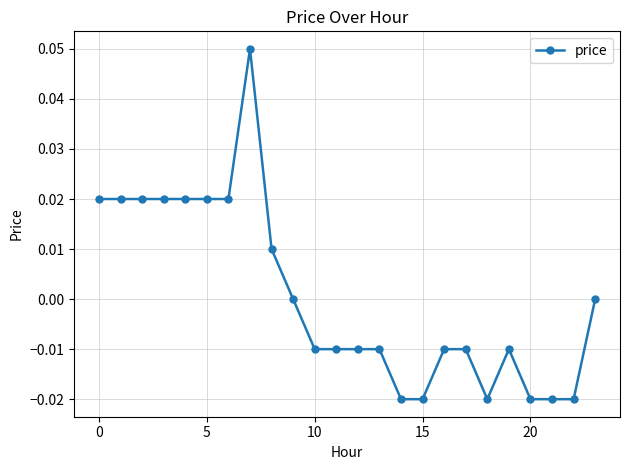

True or false: there are more than 0 points higher than both neighbors.

True